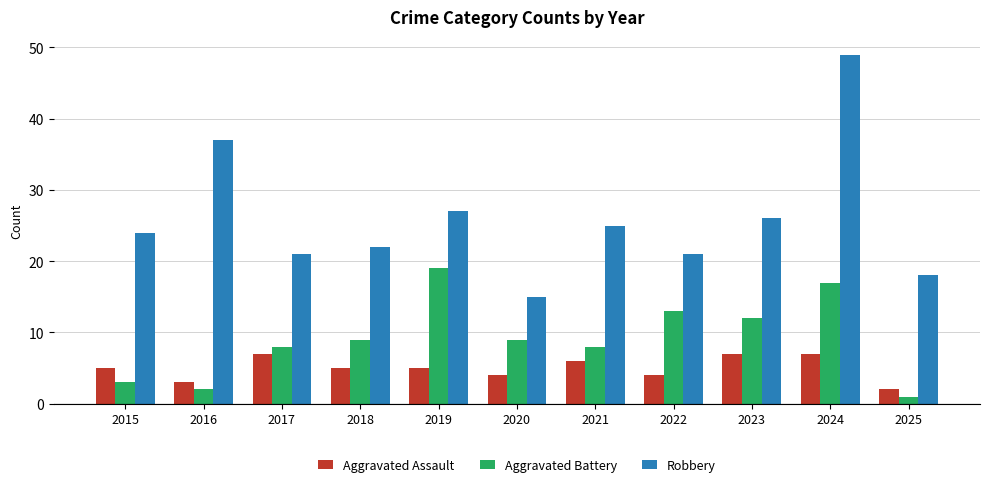

What is the value of the Aggravated Assault bar at the 10th from the left?

7